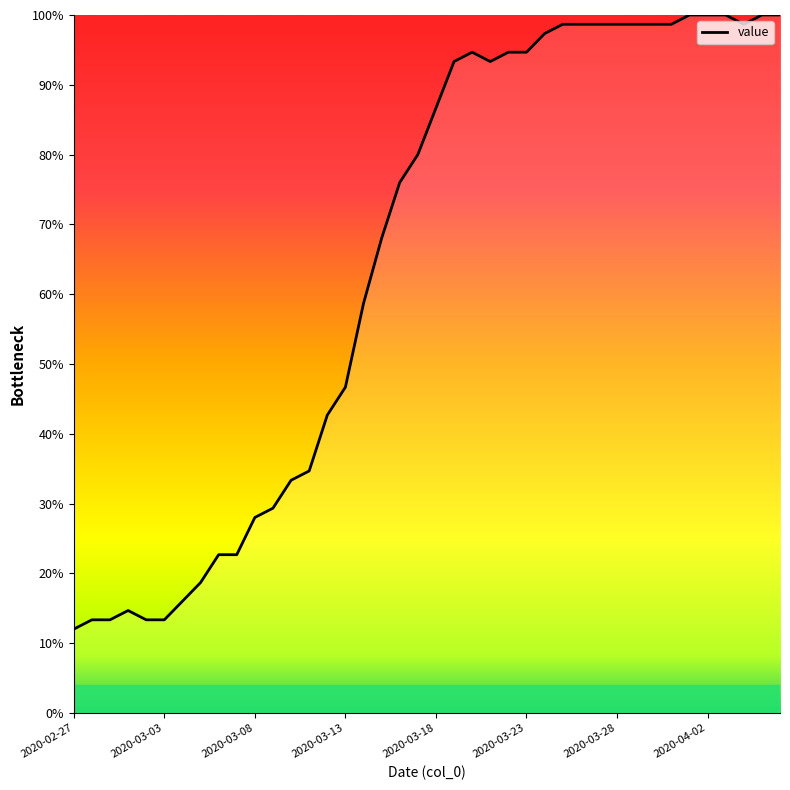

What is the greatest value displayed?

100.0